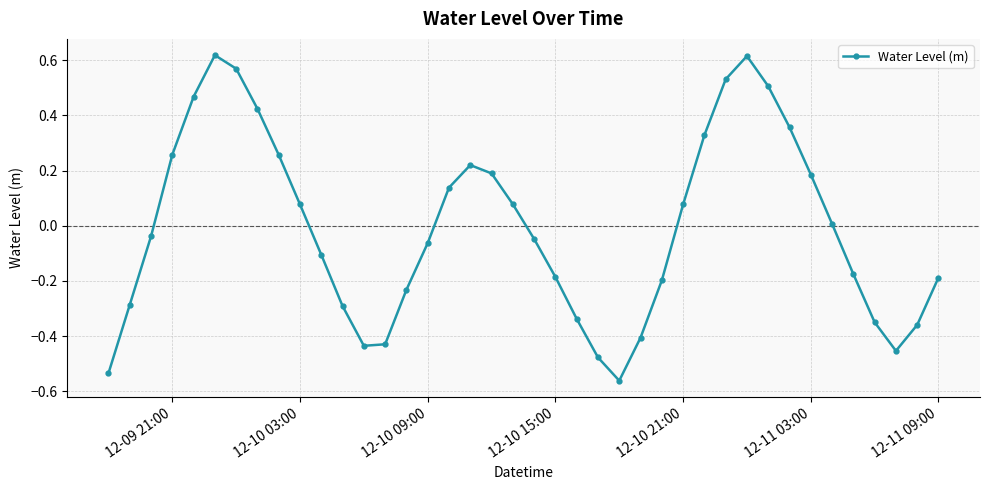

What is the difference between the maximum and minimum values?

1.2